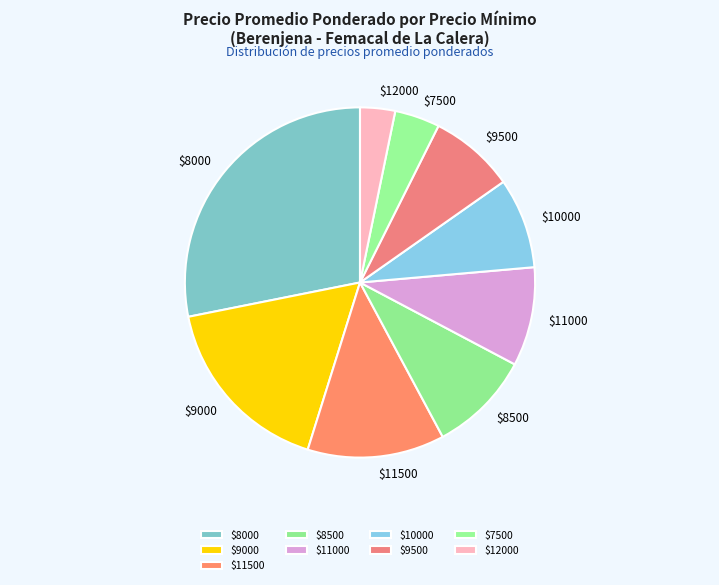

True or false: $9500 accounts for 1% of the total.

False